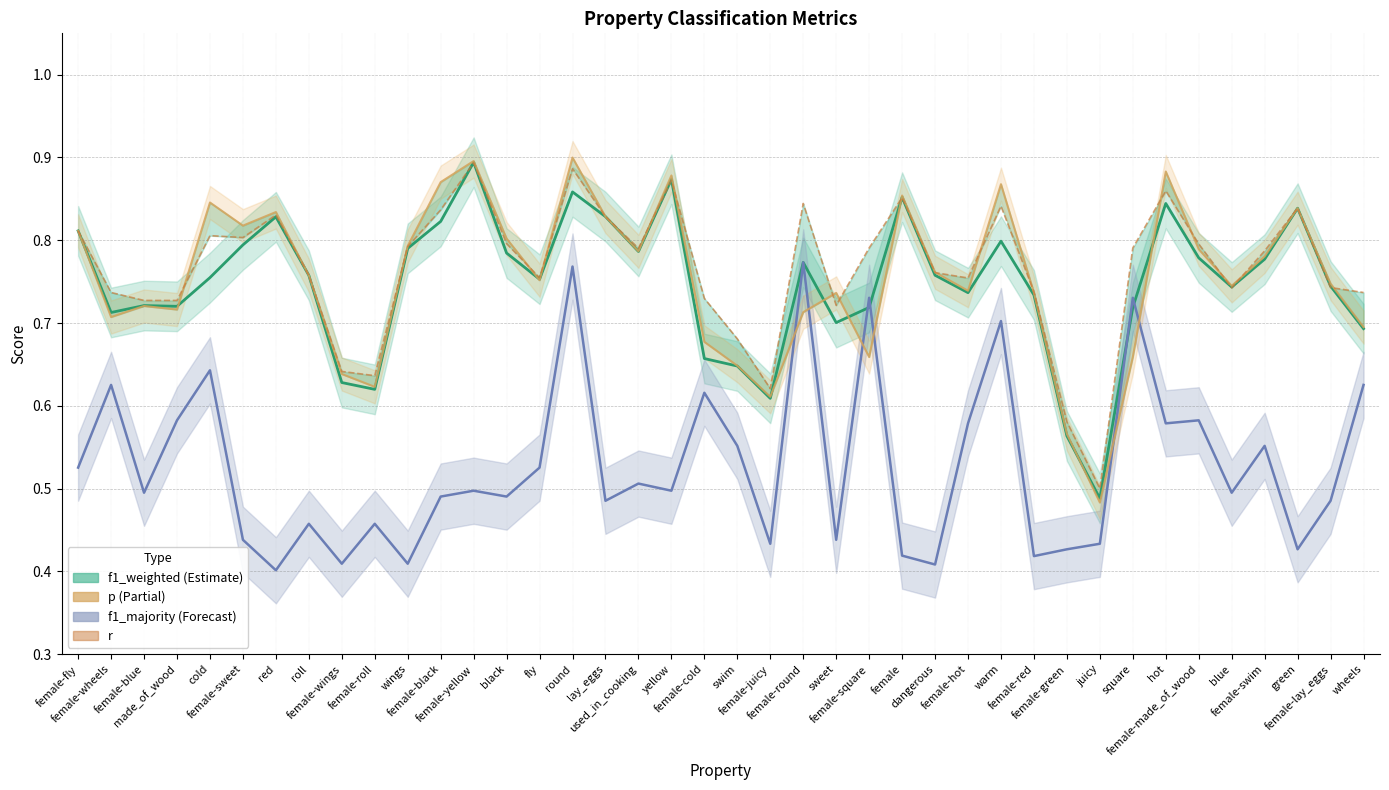

The value of f1_weighted at used_in_cooking is 0.3. True or false?

False